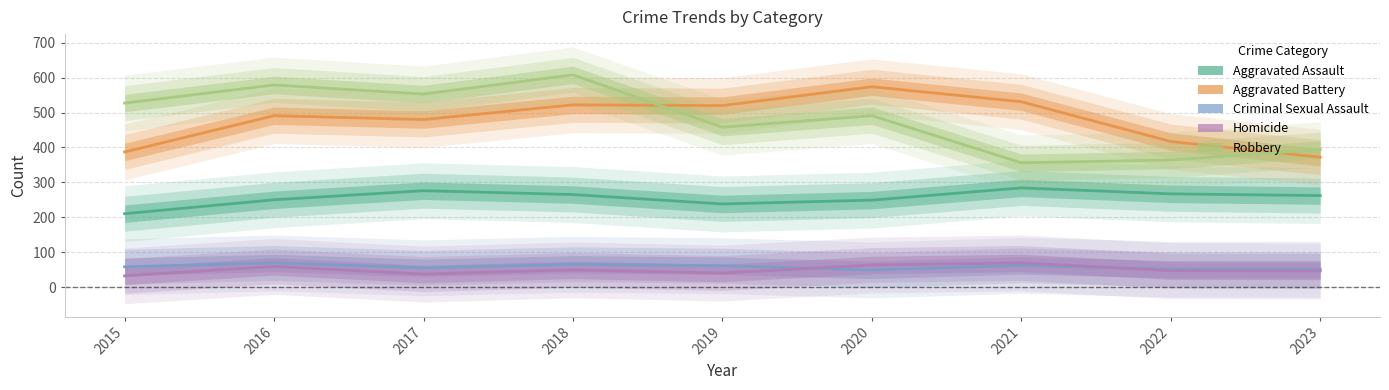

What is the approximate value of Criminal Sexual Assault at 2017?

55